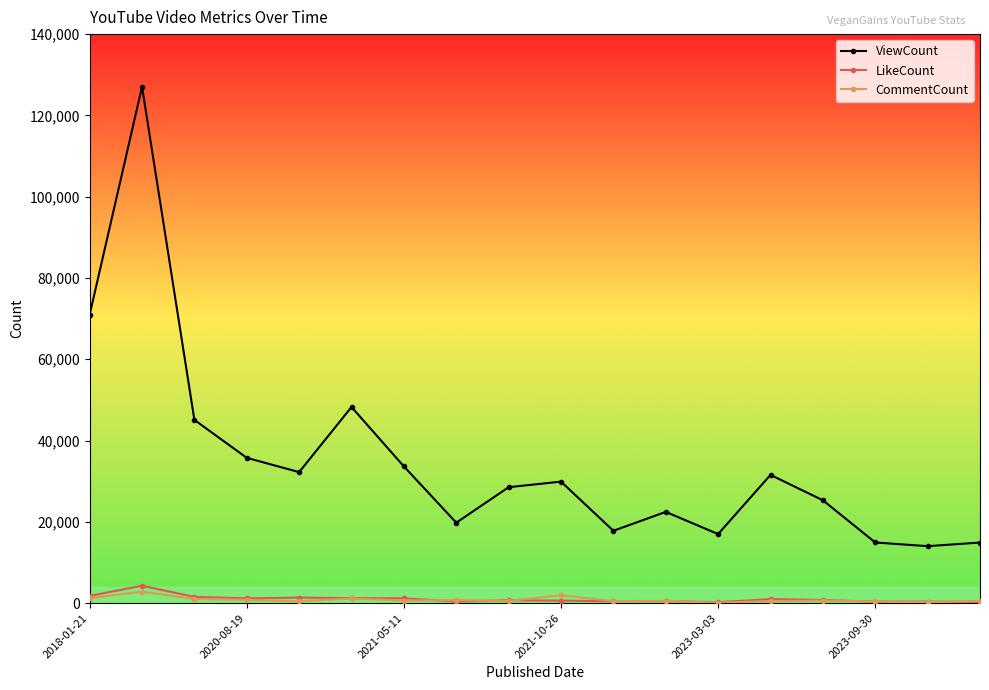

Which series has the largest total across all categories?

ViewCount